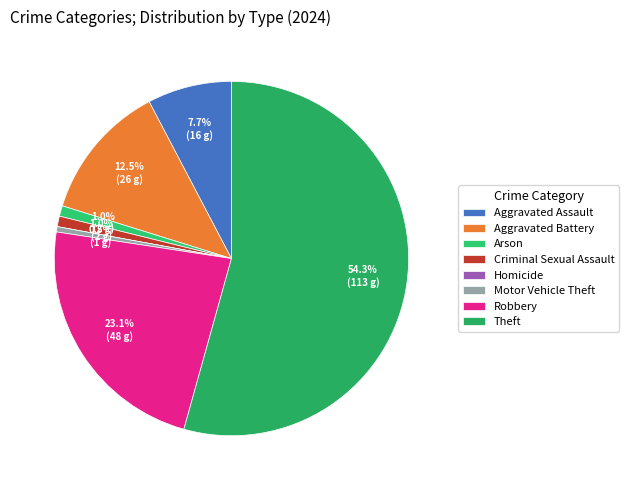

Which has a higher value, Criminal Sexual Assault or Homicide?

Criminal Sexual Assault